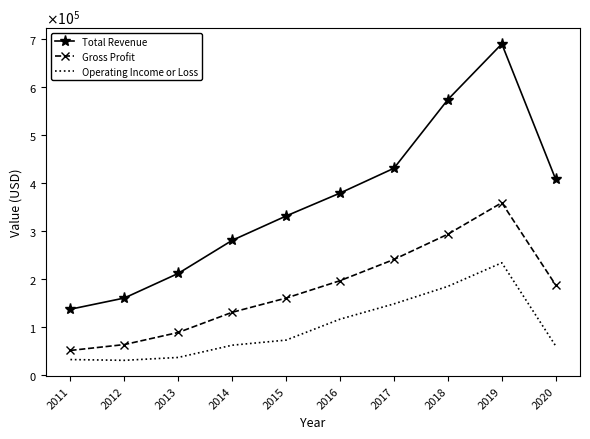

What is the spread (max minus min) of values at 2011?

104800